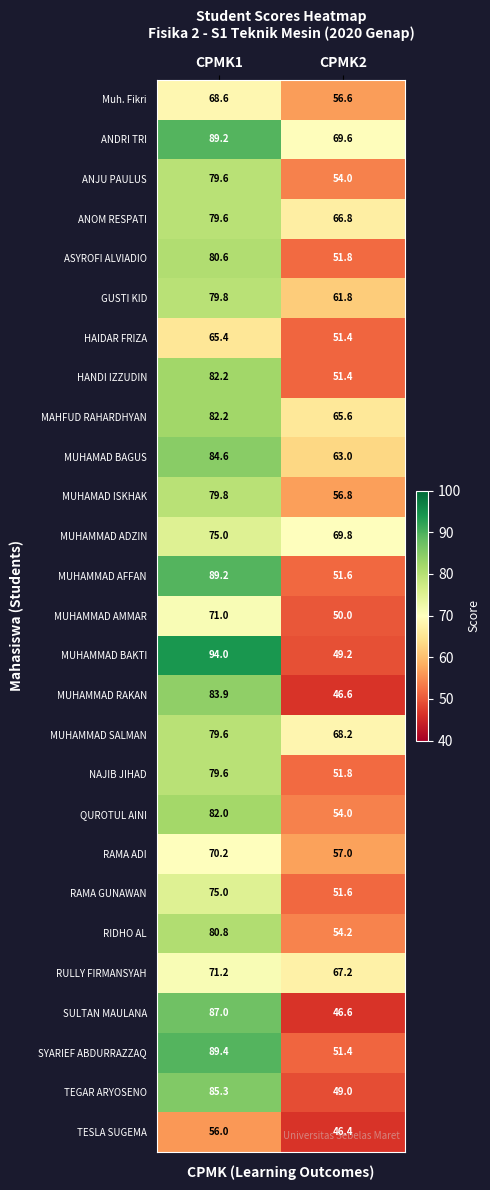

List the labels in order of MUHAMMAD BAKTI value, smallest first.

CPMK2, CPMK1